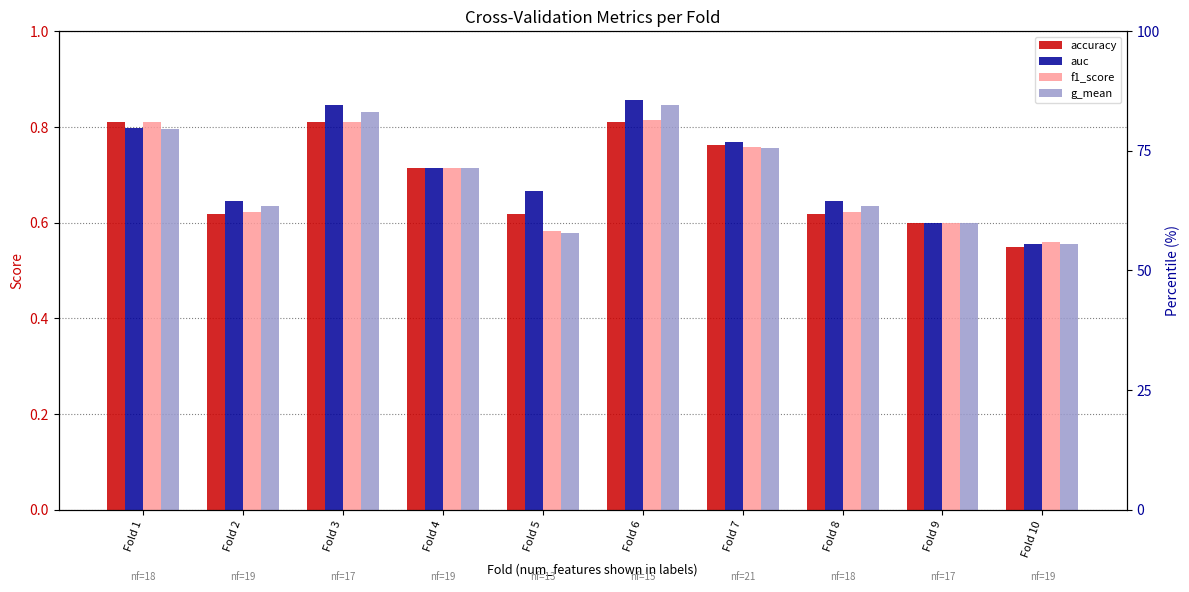

Between Fold 1 and Fold 7, which is larger?

Fold 1